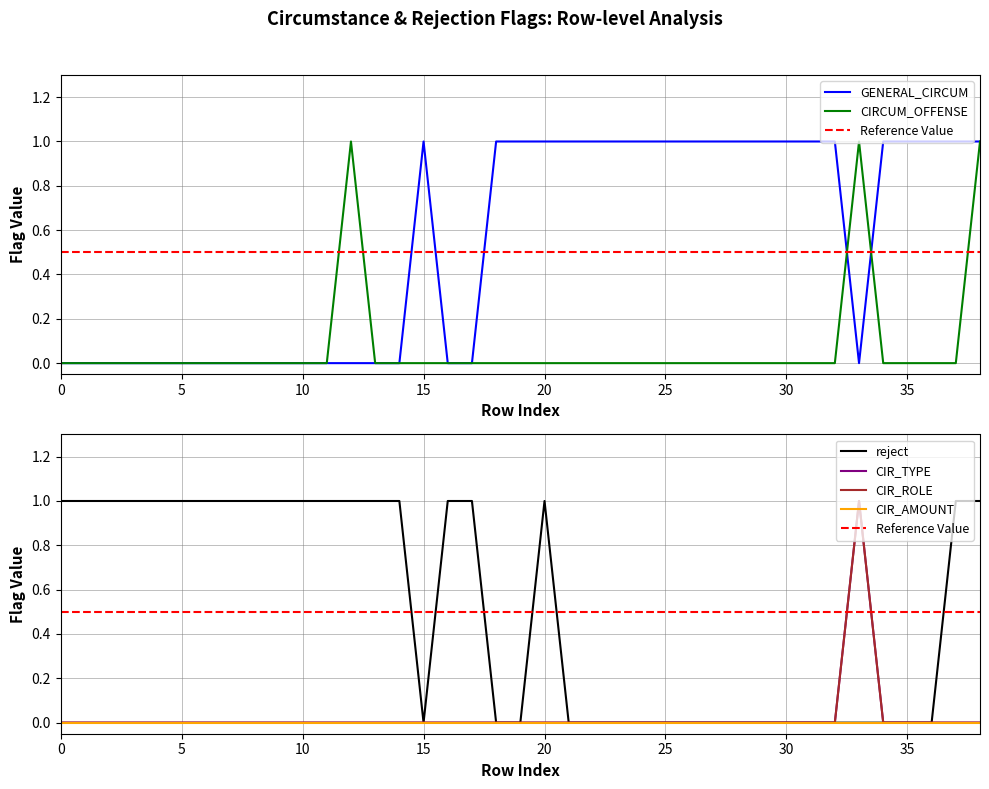

How many lines are shown in the chart?

5